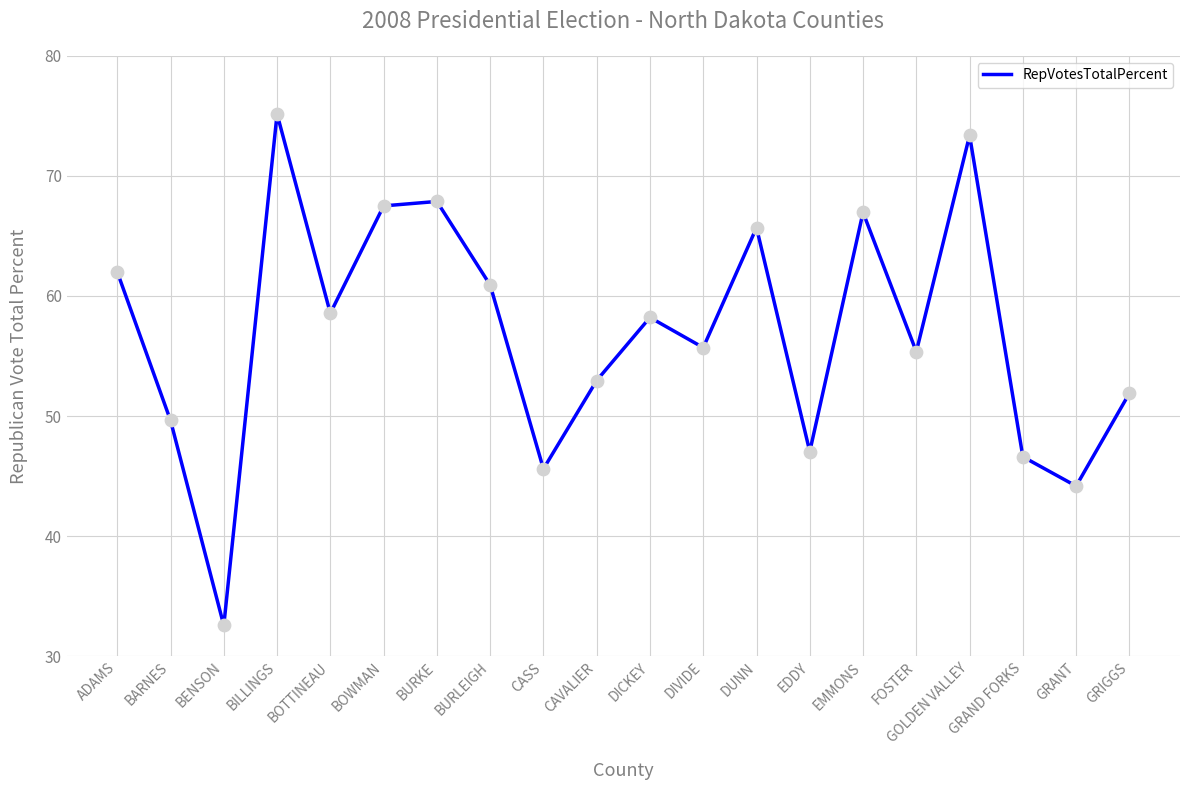

Between GRIGGS and BOWMAN, which is larger?

BOWMAN